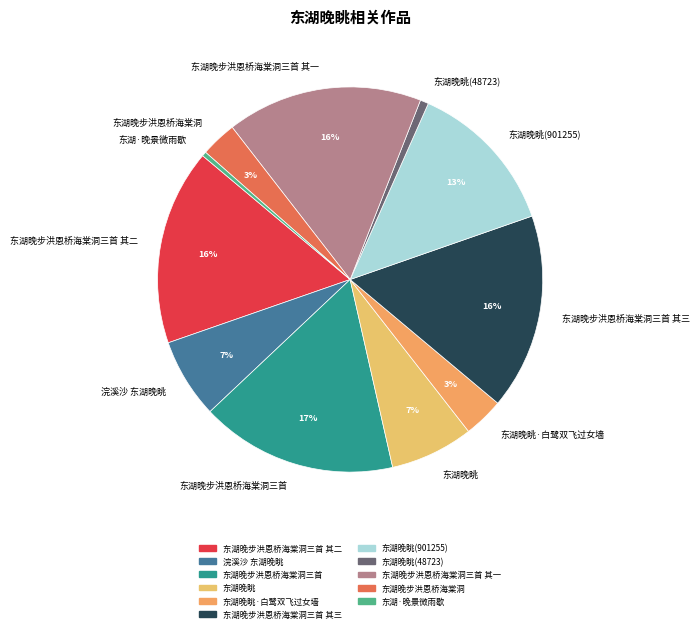

To the nearest percent, what is the difference between the 东湖晚眺(48723) and 东湖晚步洪恩桥海棠洞三首 slice percentages?

16%